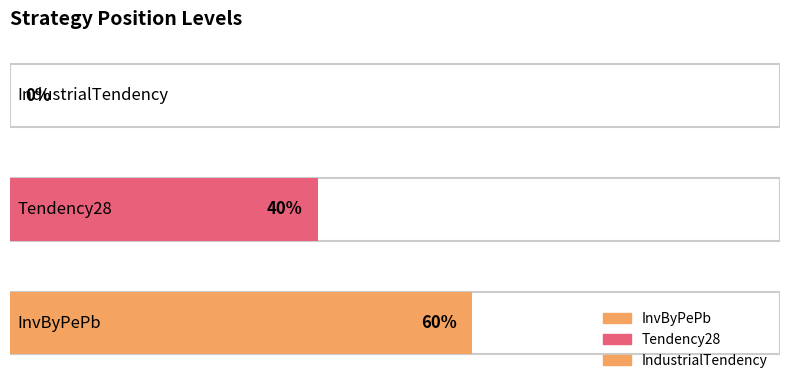

Rank the categories by value from highest to lowest.

InvByPePb, Tendency28, IndustrialTendency